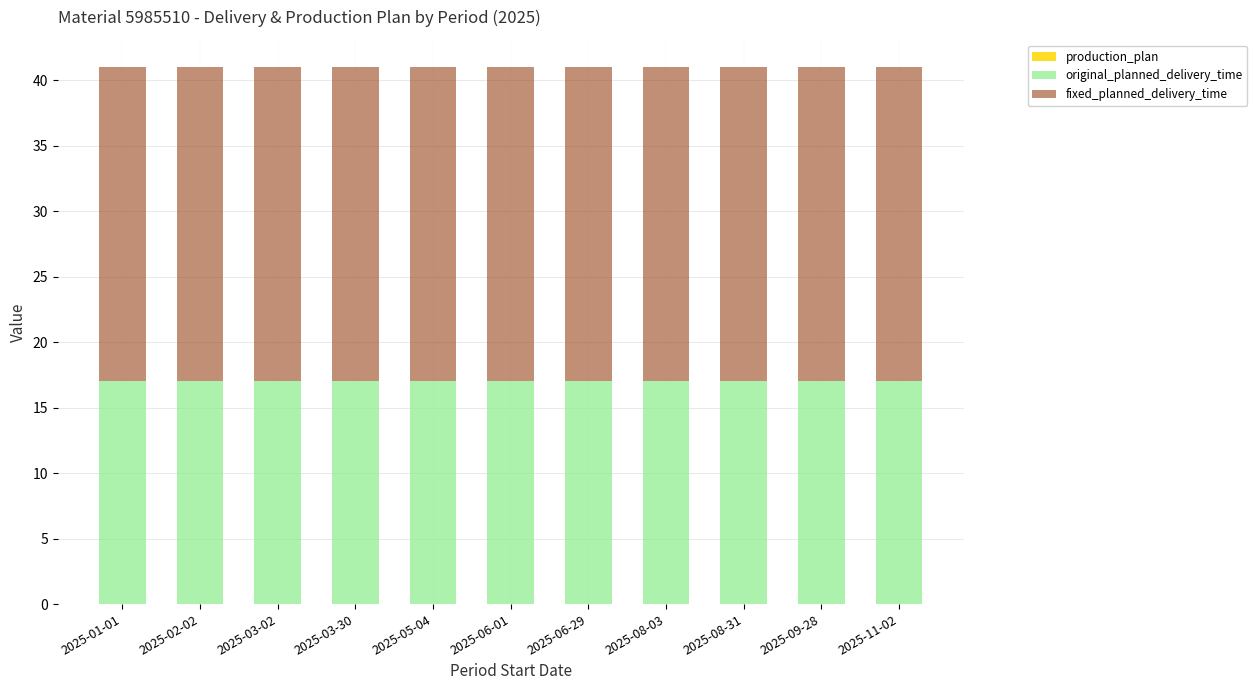

What is the total value across all series at 2025-01-01?

41.0